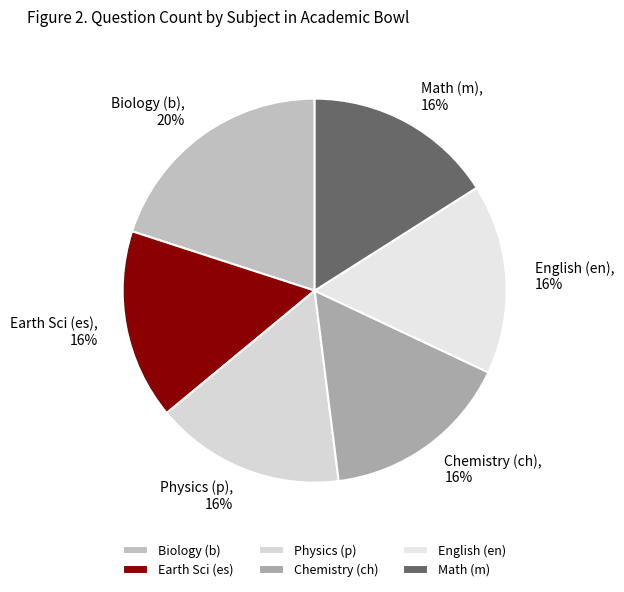

Combined, do Math (m) and English (en) account for over 50%?

No